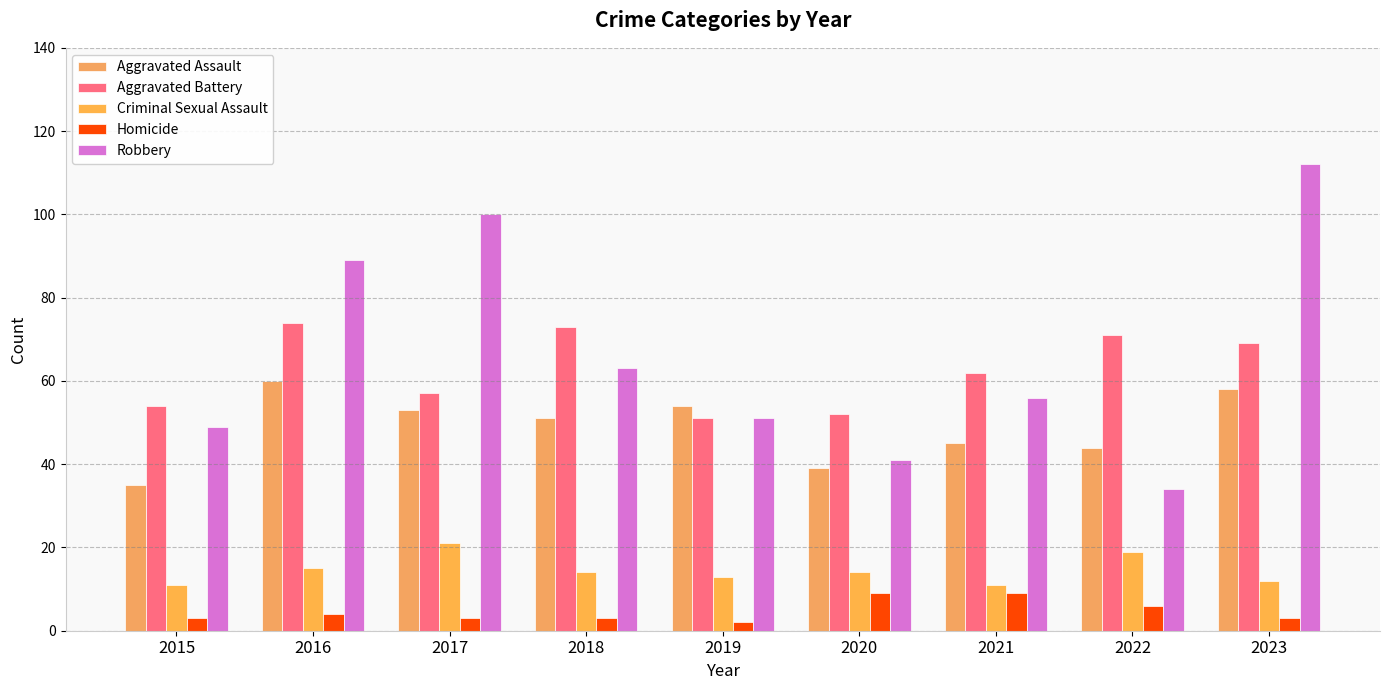

At which label does Aggravated Assault first exceed 51?

2016